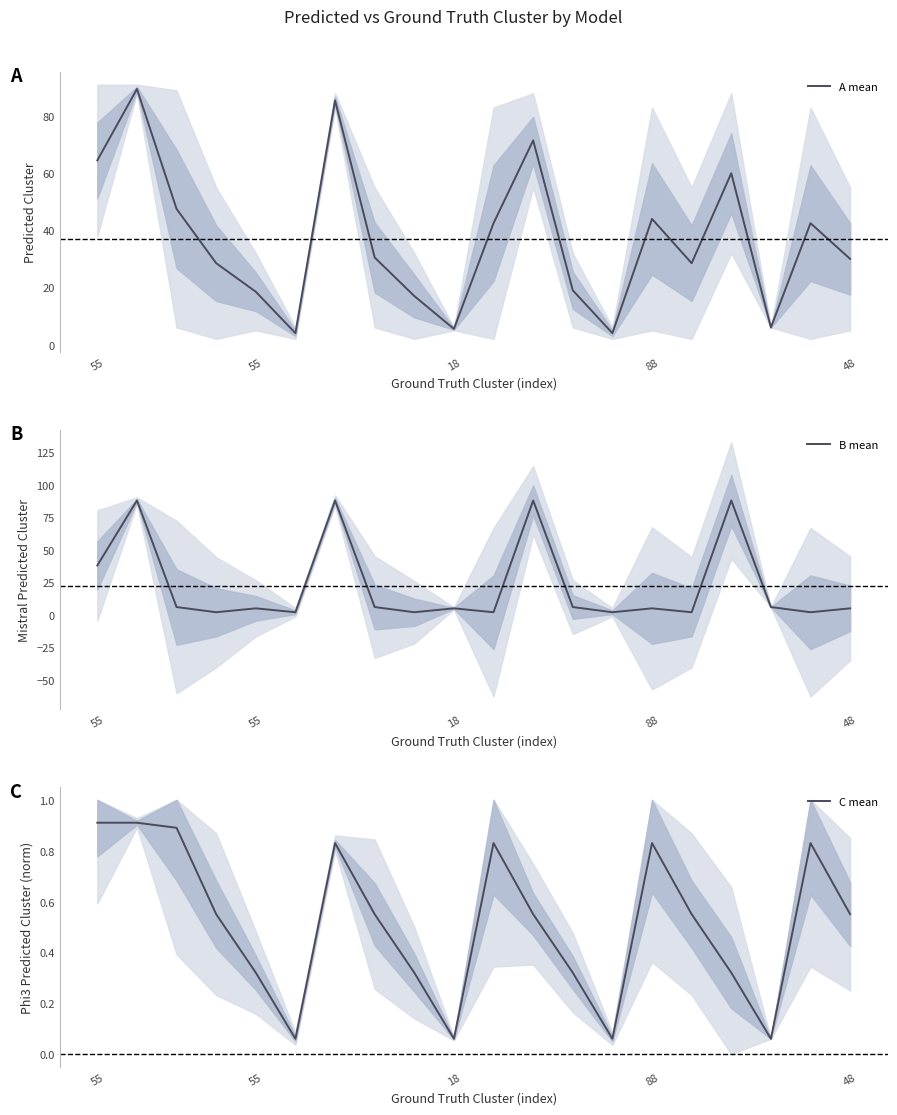

True or false: C mean and B mean intersect in this chart.

False